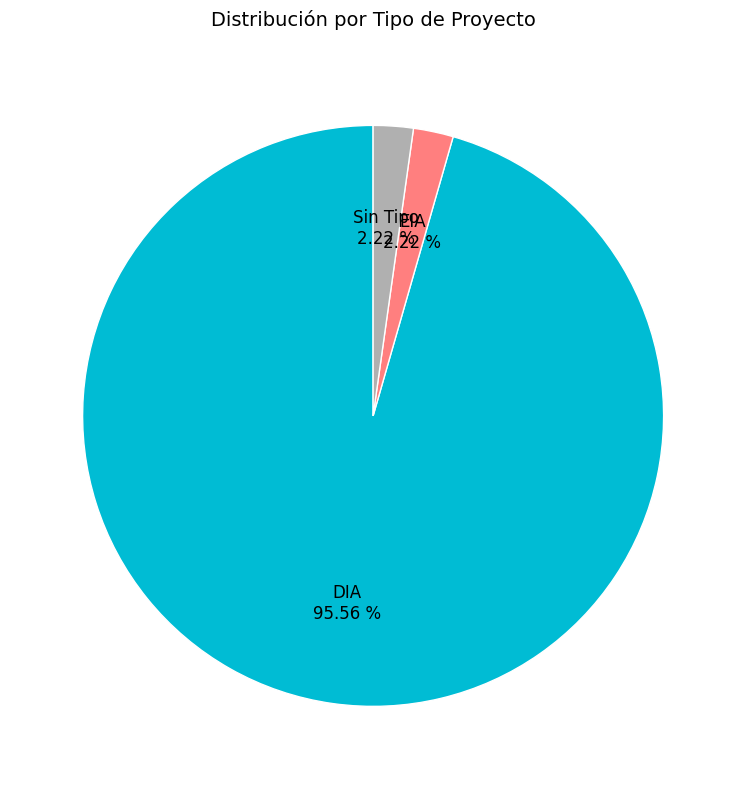

What is the ratio of the value at Sin Tipo to the value at EIA?

1.0